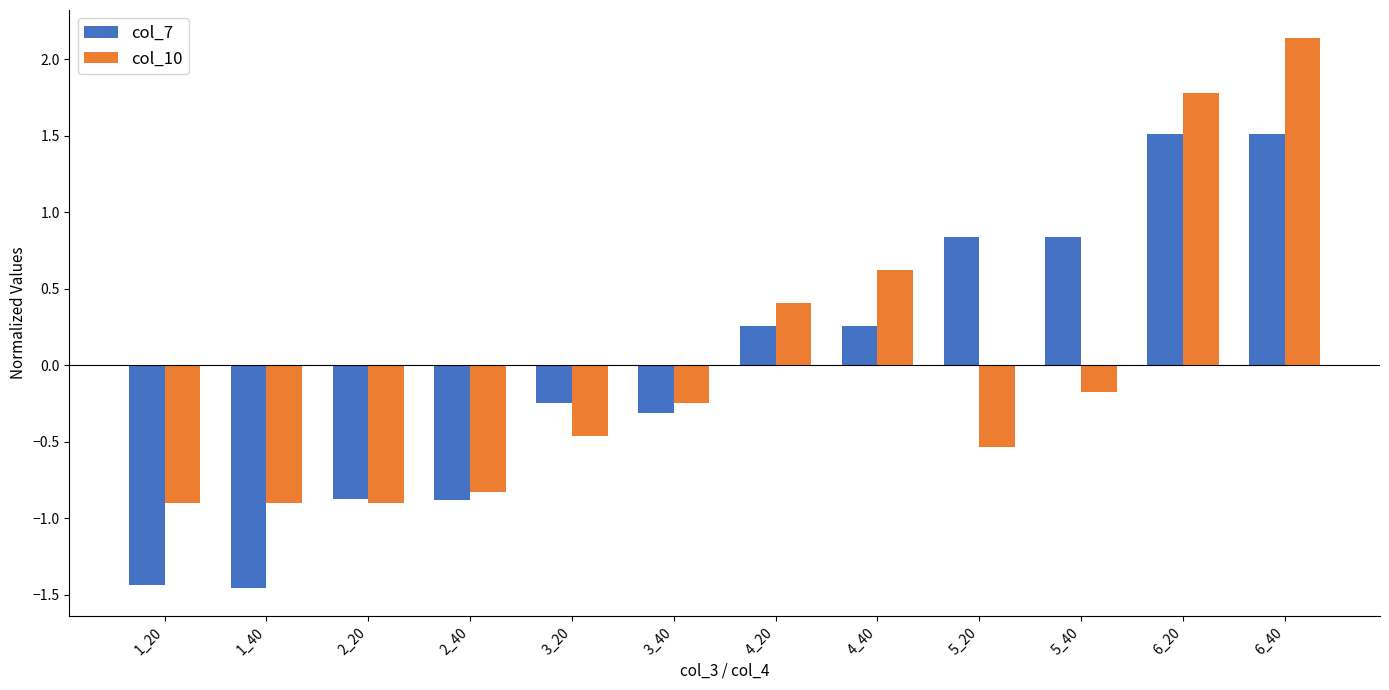

What is the minimum value for col_10?

-0.9